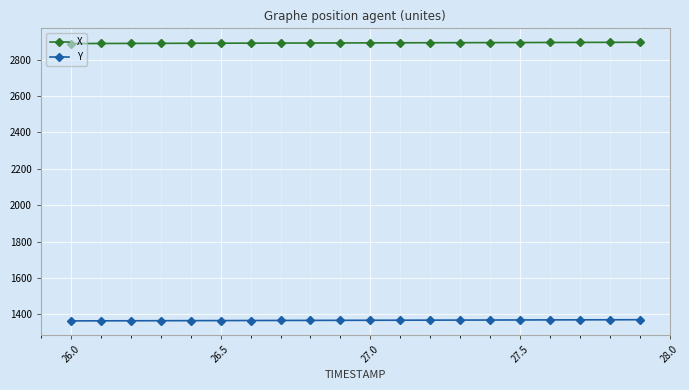

True or false: X and Y intersect in this chart.

False